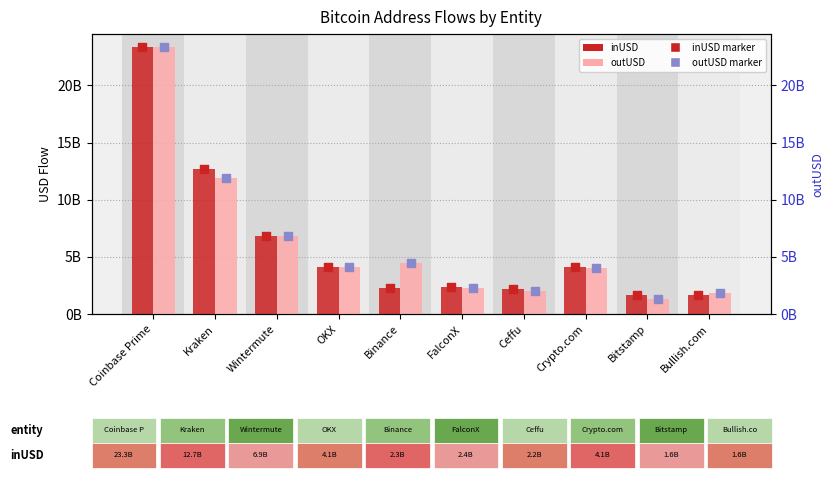

At which category is the sum across all series the highest?

Coinbase Prime